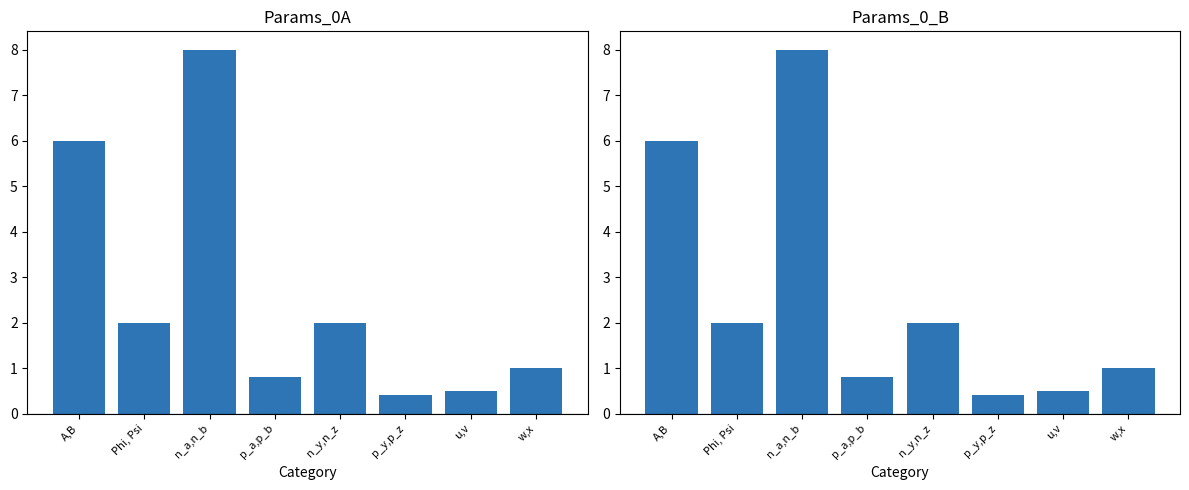

What is the label of the 1st bar from the left?

A,B